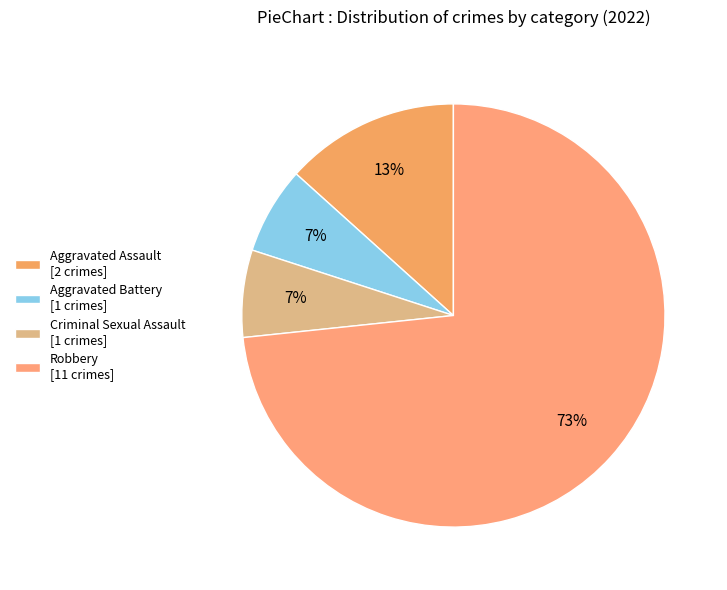

Which slice represents more than half of the pie?

Robbery